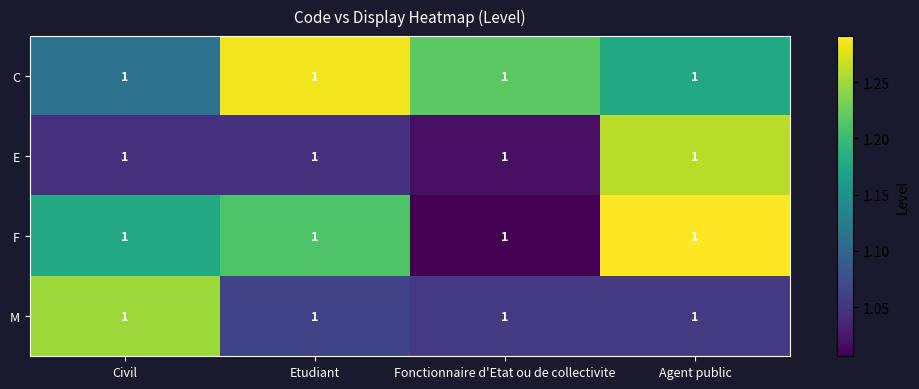

Is it true that E equals 1.0 at Etudiant?

True